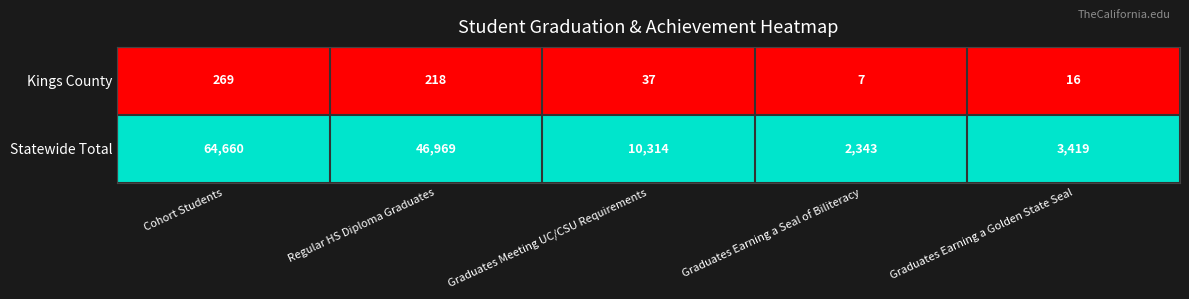

List the series in order of their overall mean, highest first.

Statewide Total, Kings County